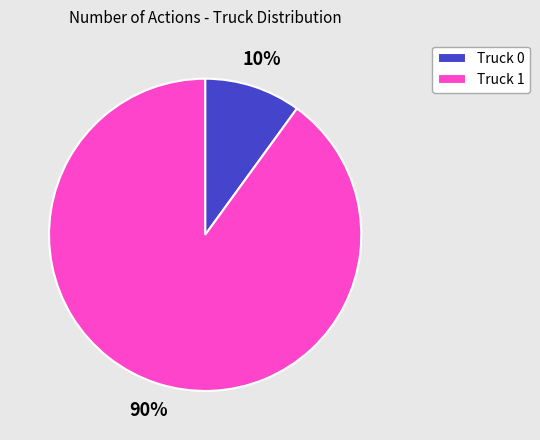

To the nearest percent, what is the difference between the Truck 0 and Truck 1 slice percentages?

80%